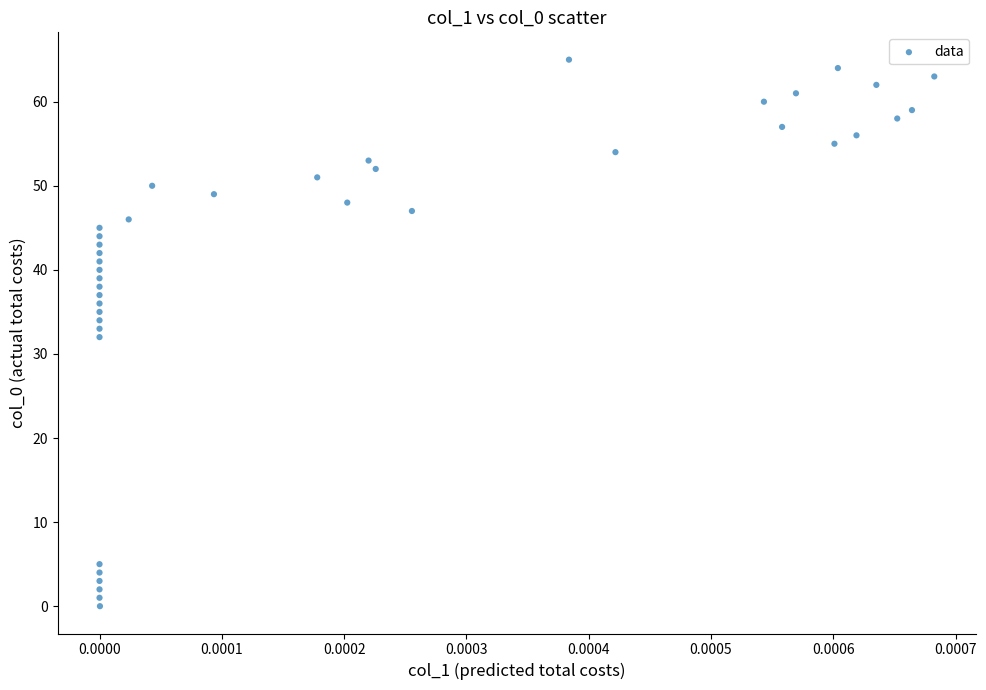

What is the range of Y values (max minus min)?

65